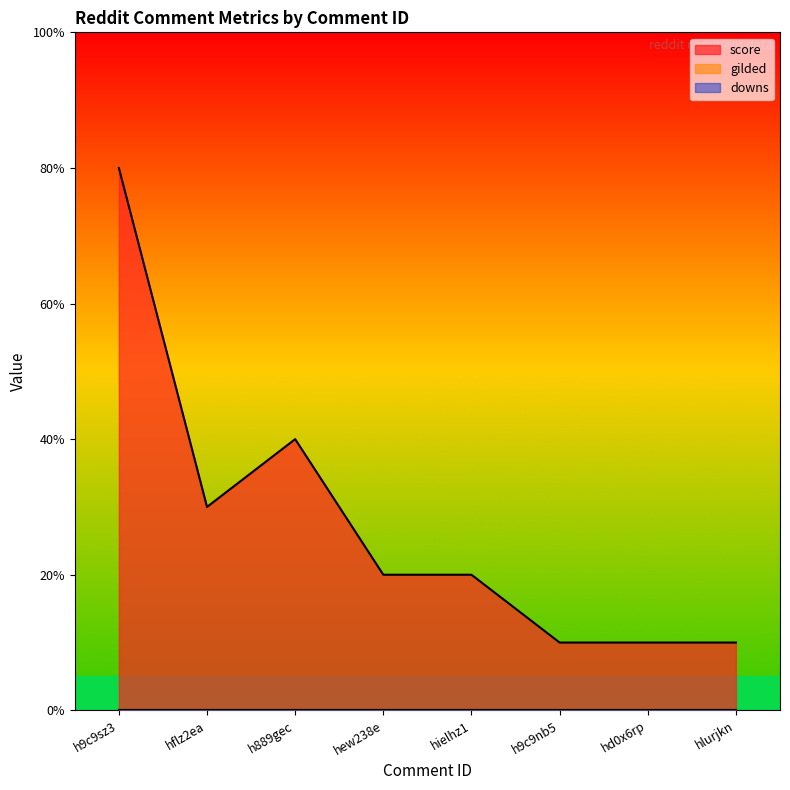

Reading right to left, transcribe all the data shown in this chart.

score: hlurjkn=1	hd0x6rp=1	h9c9nb5=1	hielhz1=2	hew238e=2	h889gec=4	hflz2ea=3	h9c9sz3=8
gilded: hlurjkn=0	hd0x6rp=0	h9c9nb5=0	hielhz1=0	hew238e=0	h889gec=0	hflz2ea=0	h9c9sz3=0
downs: hlurjkn=0	hd0x6rp=0	h9c9nb5=0	hielhz1=0	hew238e=0	h889gec=0	hflz2ea=0	h9c9sz3=0